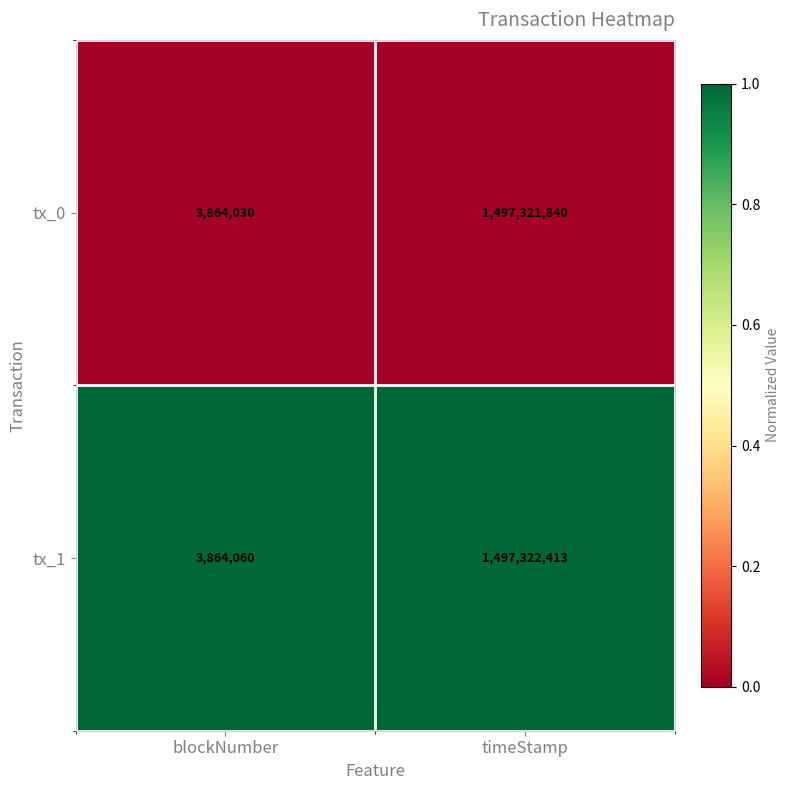

What is the difference between the tx_0 values at timeStamp and blockNumber?

1493457810